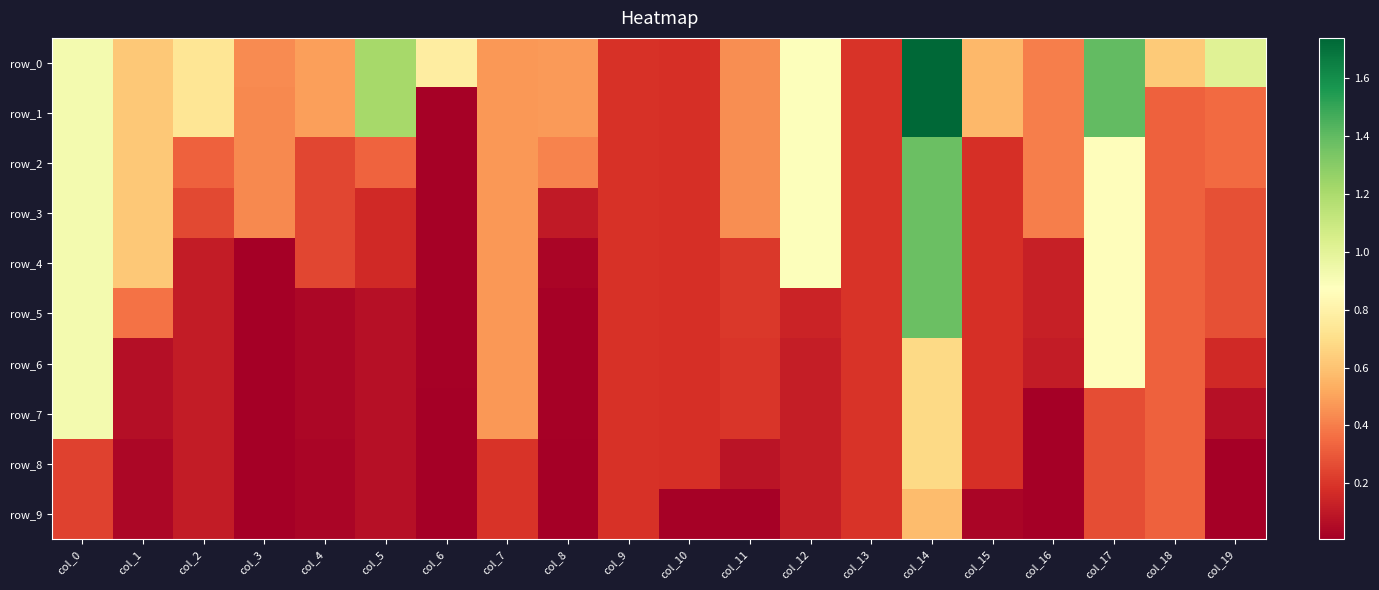

What is the difference between the maximum and minimum values in the row_4 series?

1.4